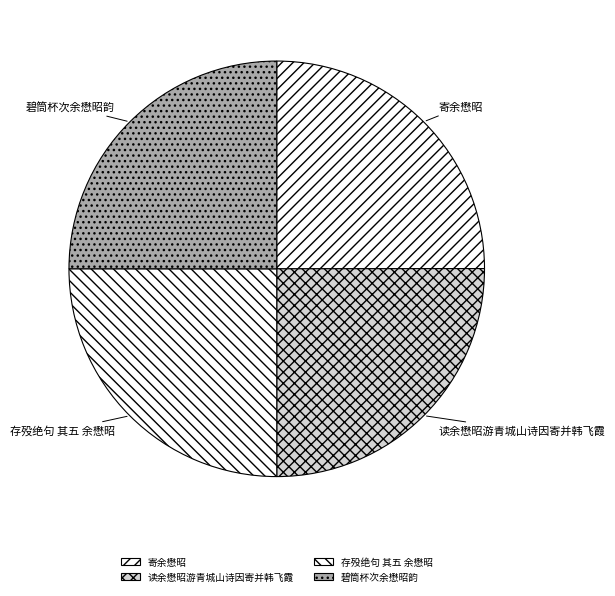

Approximately how many times larger is the value at 碧筒杯次余懋昭韵 compared to 读余懋昭游青城山诗因寄并韩飞霞?

1.0